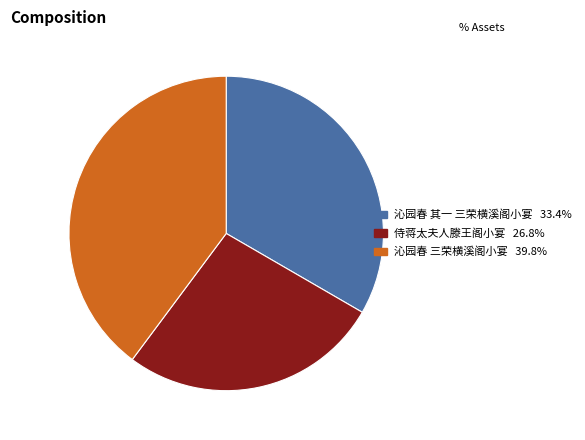

Count the number of slices in the pie.

3